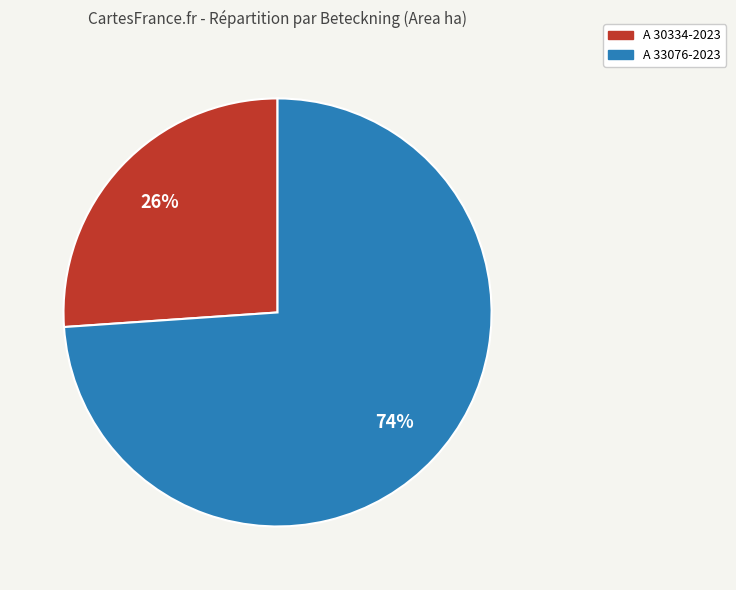

True or false: A 33076-2023 accounts for 86% of the total.

False